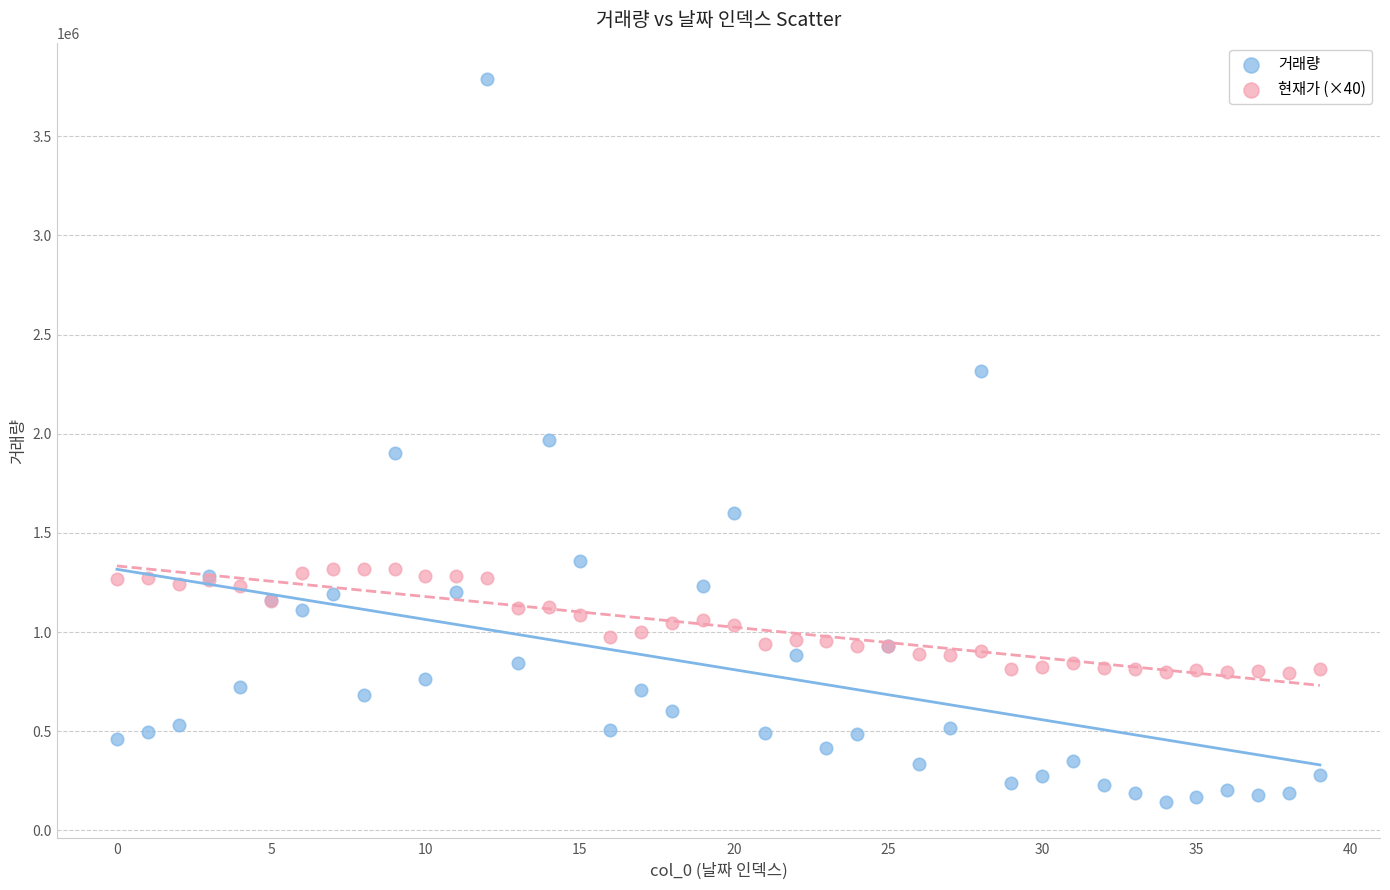

Which series has the largest Y range (max minus min)?

거래량